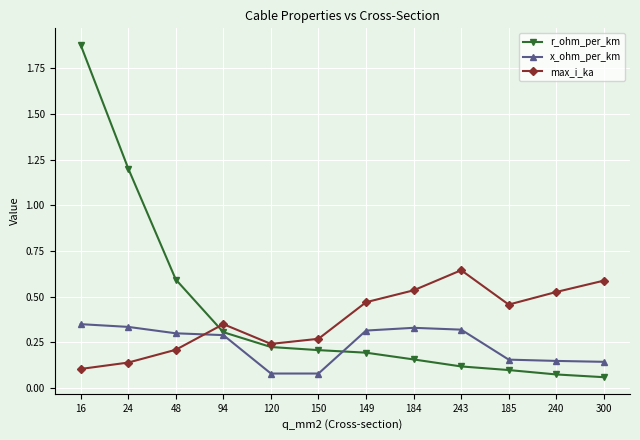

At how many categories does at least one series exceed 1?

2